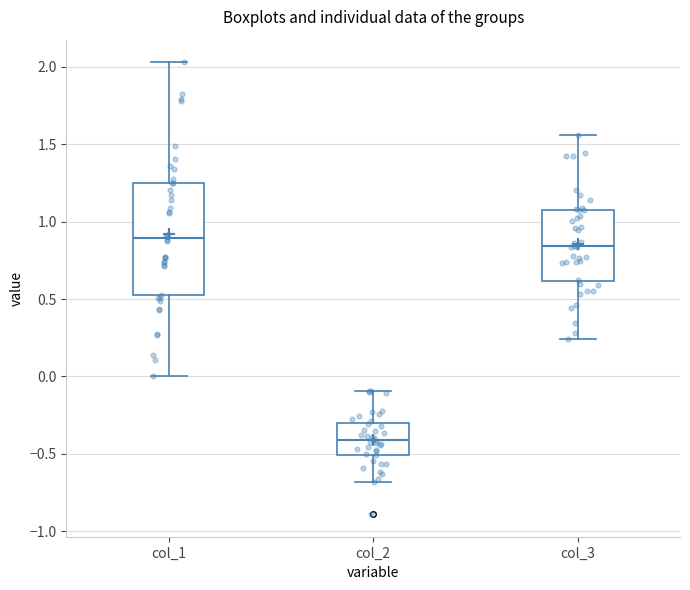

Where does the median line of the box for col_3 sit on the y-axis? The values are not printed on the chart, so give them approximately, as read against the axis.

0.85